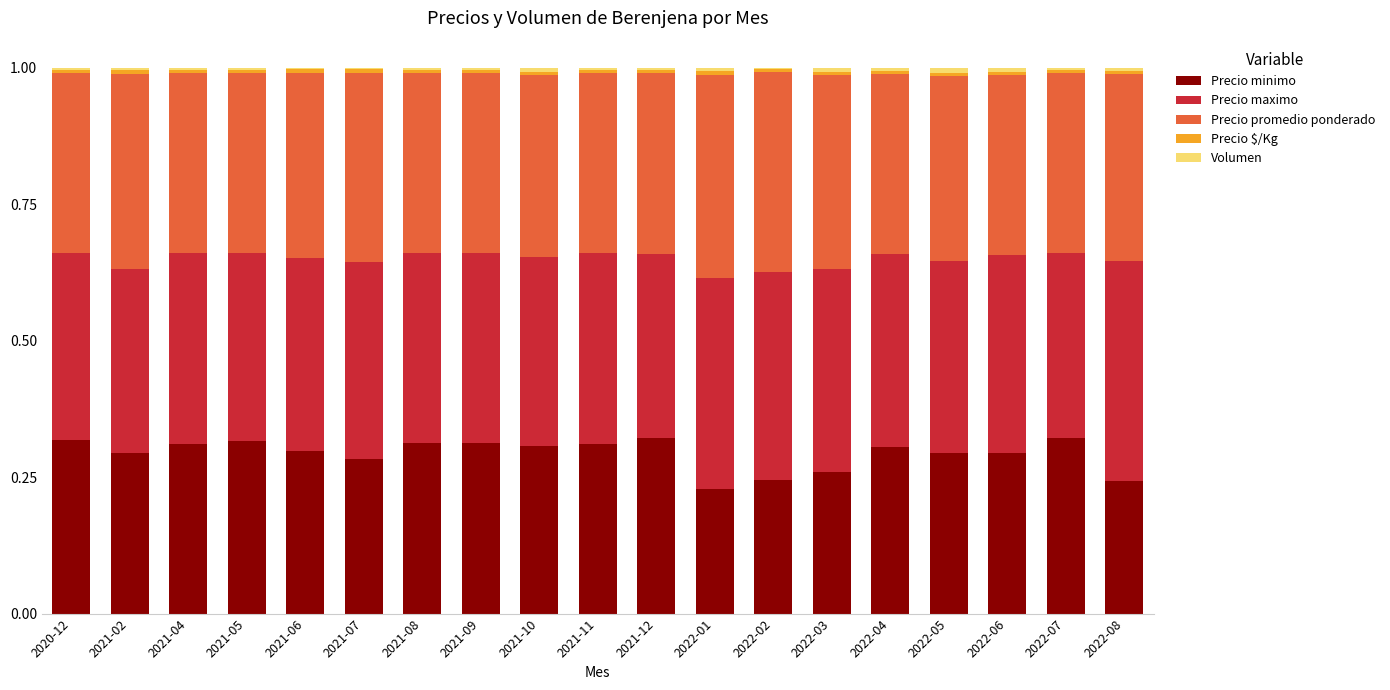

What is the sum of all Precio minimo values?

5.6